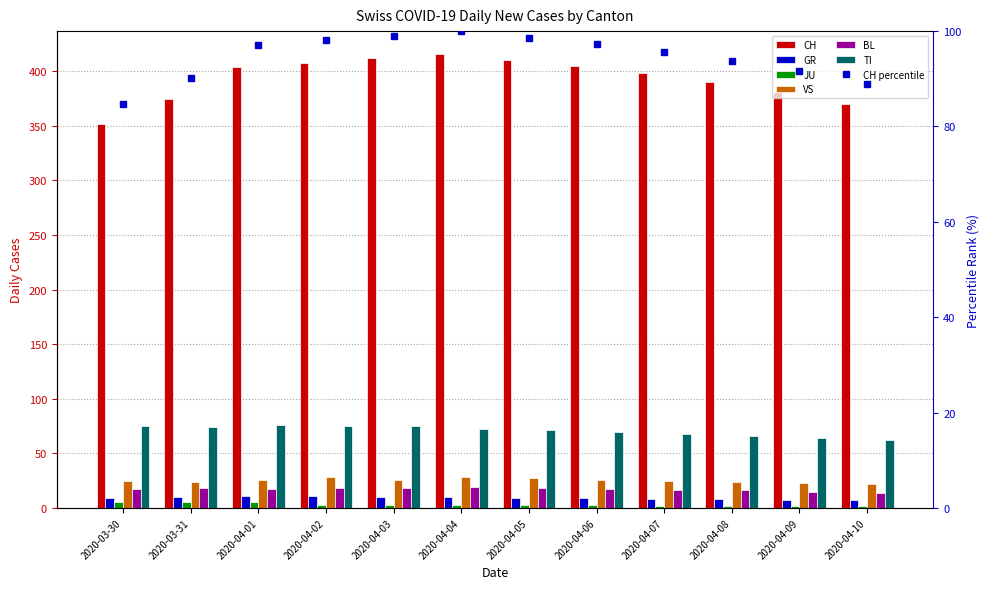

Which series has the largest total across all categories?

CH